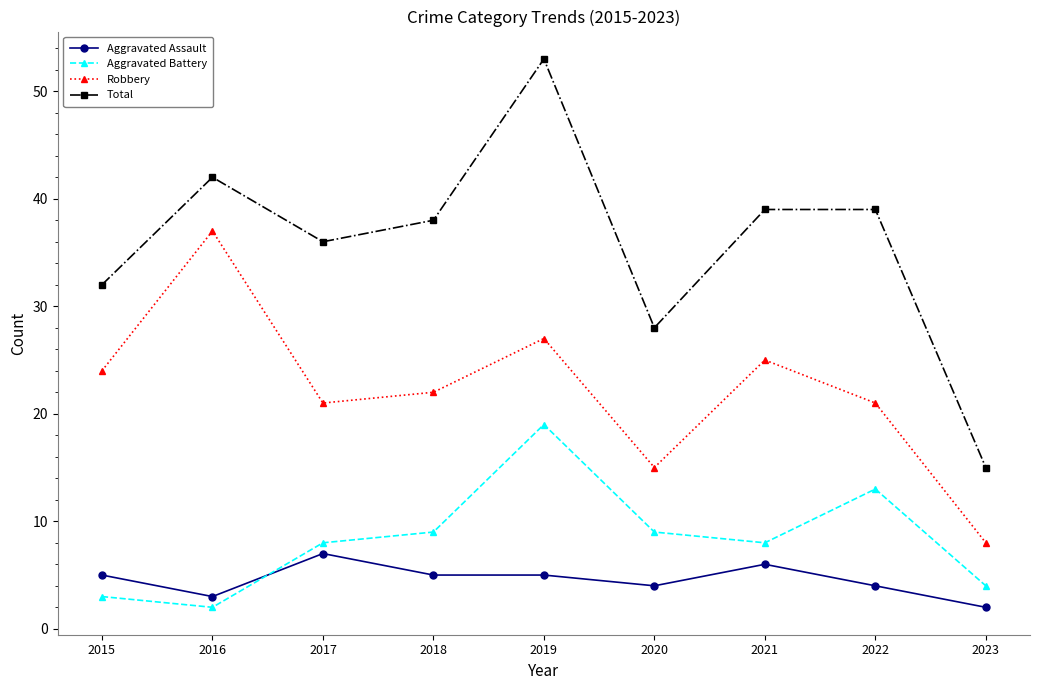

Is it true that Total equals 36 at 2017?

True